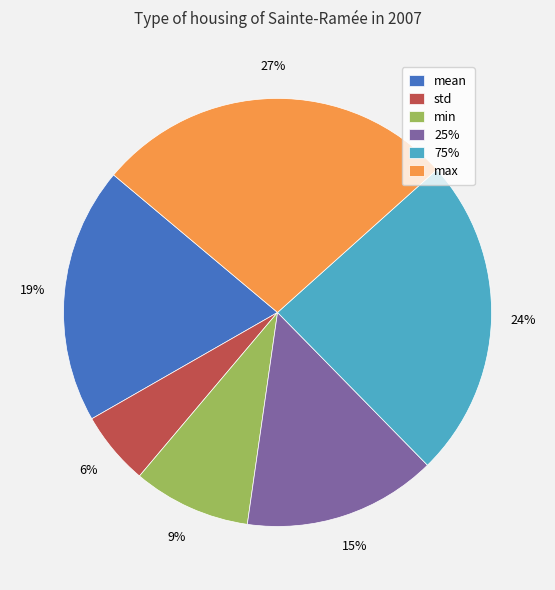

Between 25% and min, which is larger?

25%